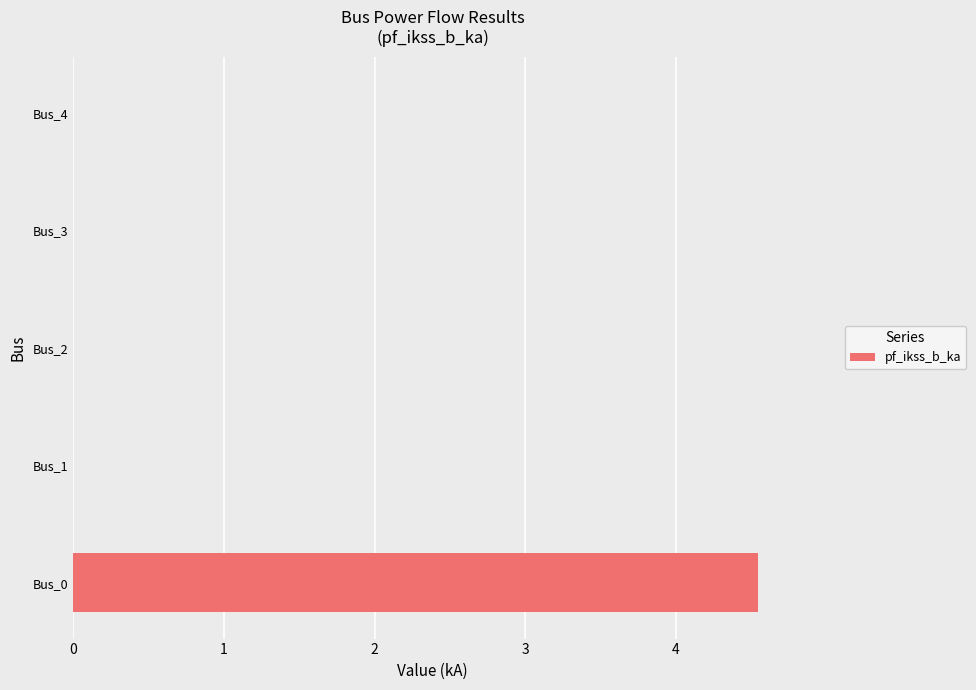

What is the sum of all values?

4.5